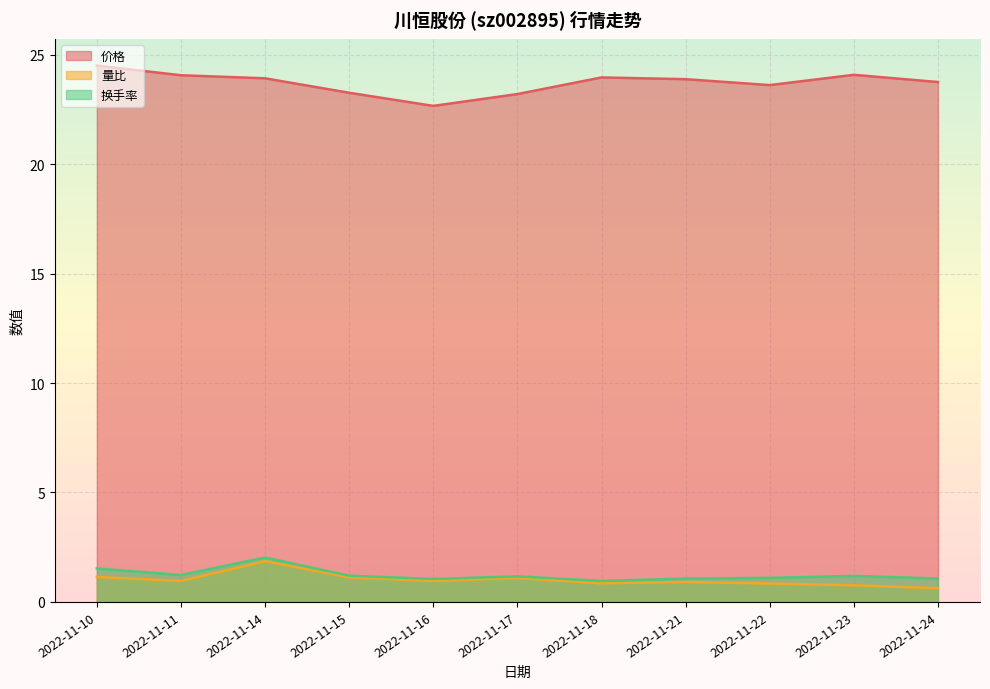

True or false: 量比 and 价格 intersect in this chart.

False